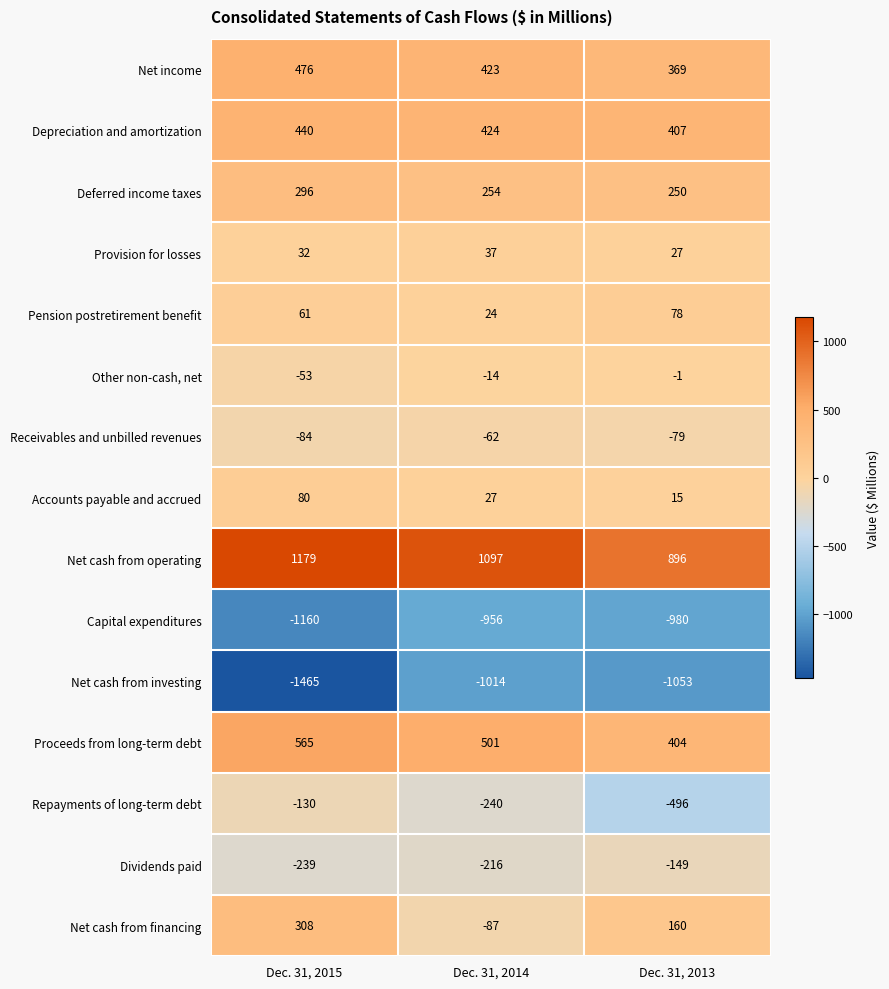

What is the difference between the second highest and minimum values in the Deferred income taxes series?

4